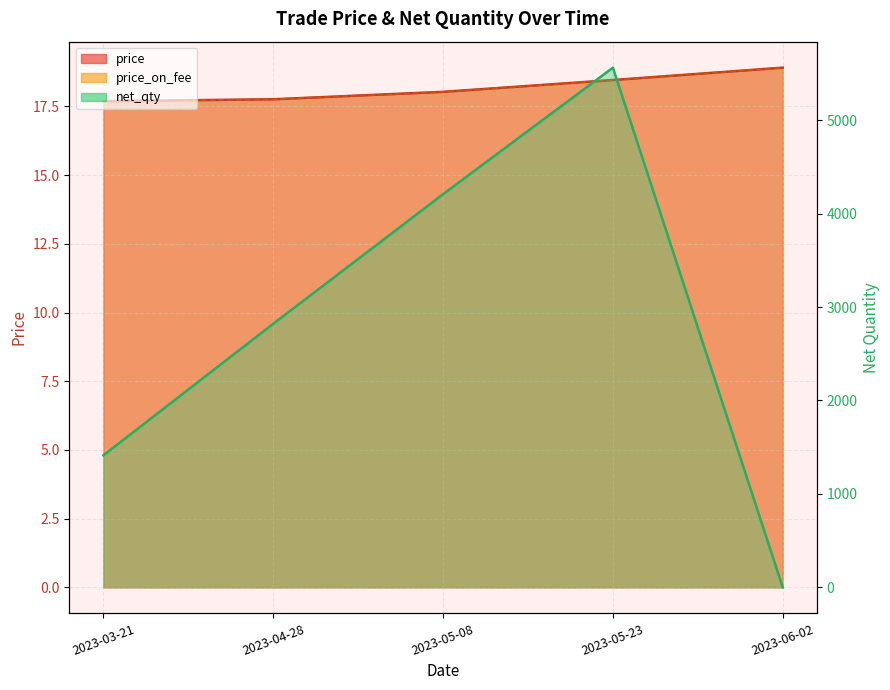

Which category has the lowest value in the price series?

2023-03-21